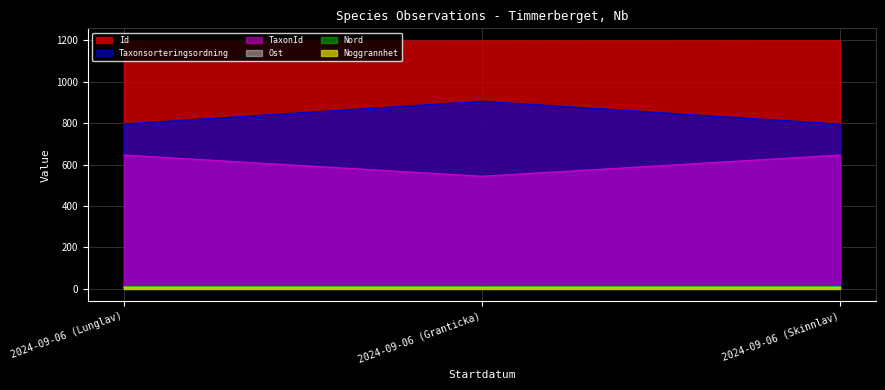

At which label does Taxonsorteringsordning reach its peak?

2024-09-06 (Granticka)